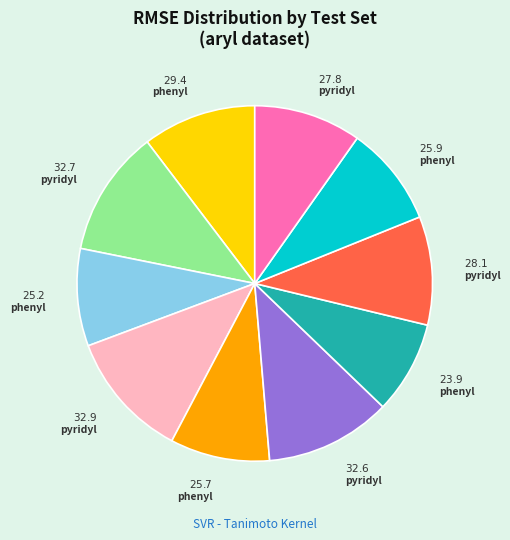

Is there a majority slice in this chart?

No